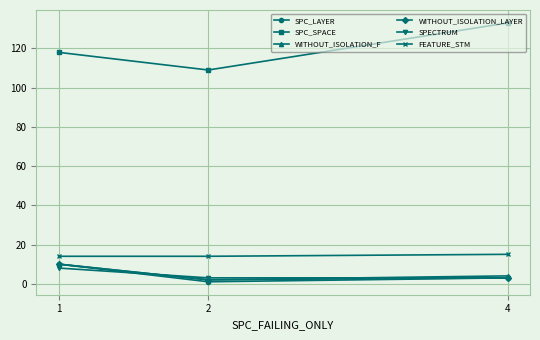

At how many categories does at least one series exceed 56?

3